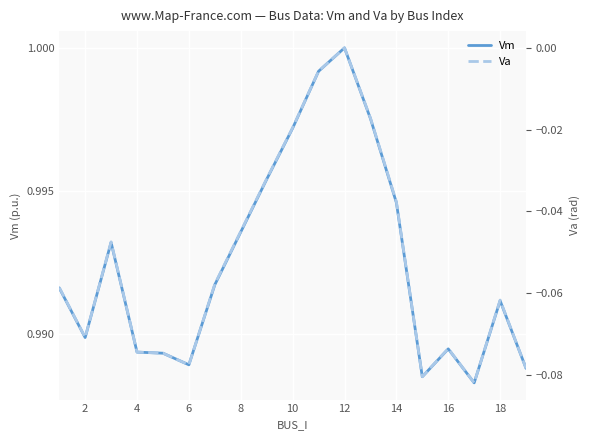

Is this an area chart (filled region under the line)?

No